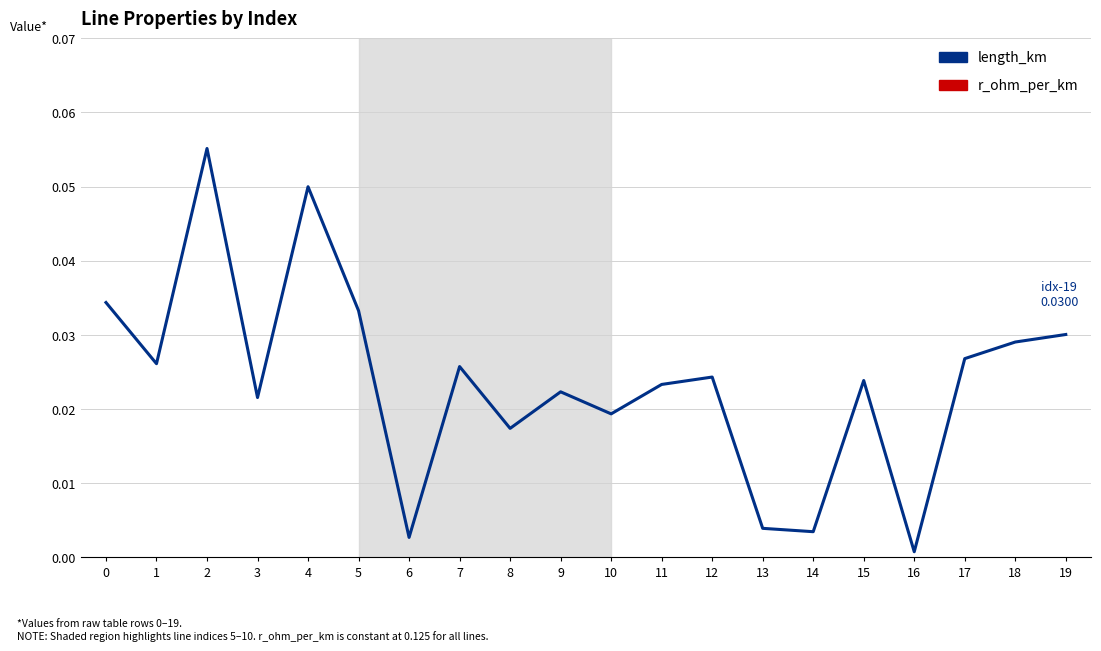

At which category does the chart reach its minimum across all series?

16